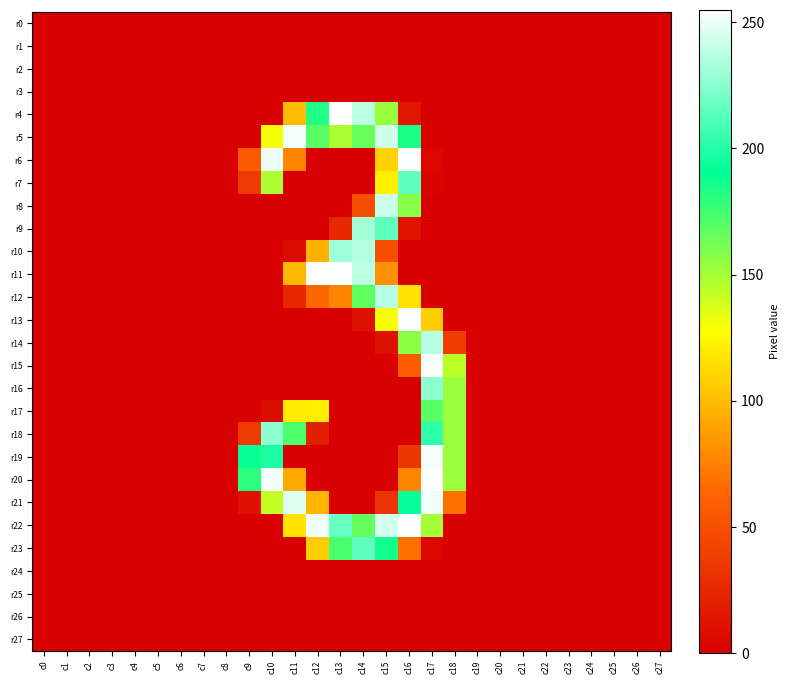

List the series in order of their peak value, highest first.

r4, r6, r11, r13, r20, r22, r15, r5, r19, r21, r8, r12, r14, r10, r9, r16, r18, r7, r23, r17, r0, r1, r2, r3, r24, r25, r26, r27